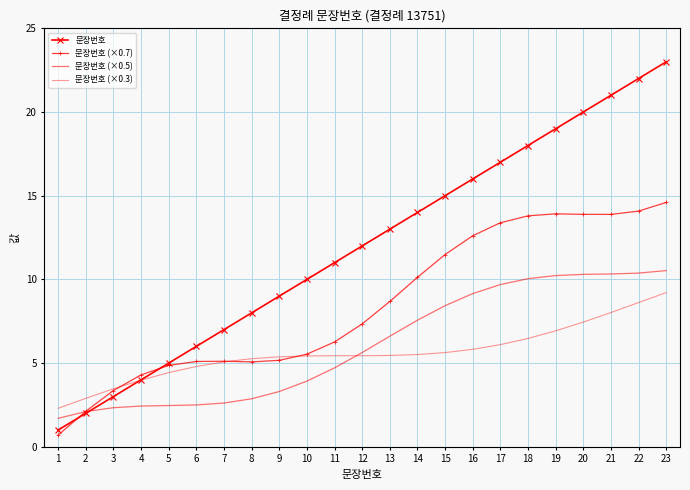

Which series has the largest range (max minus min)?

문장번호